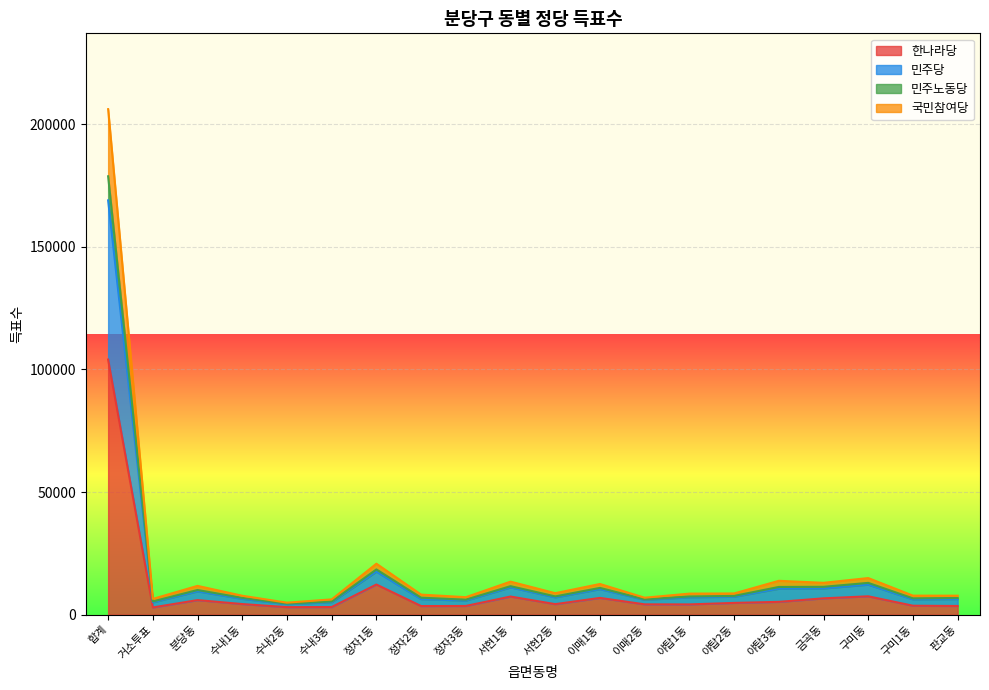

What is the minimum value for 한나라당?

2939